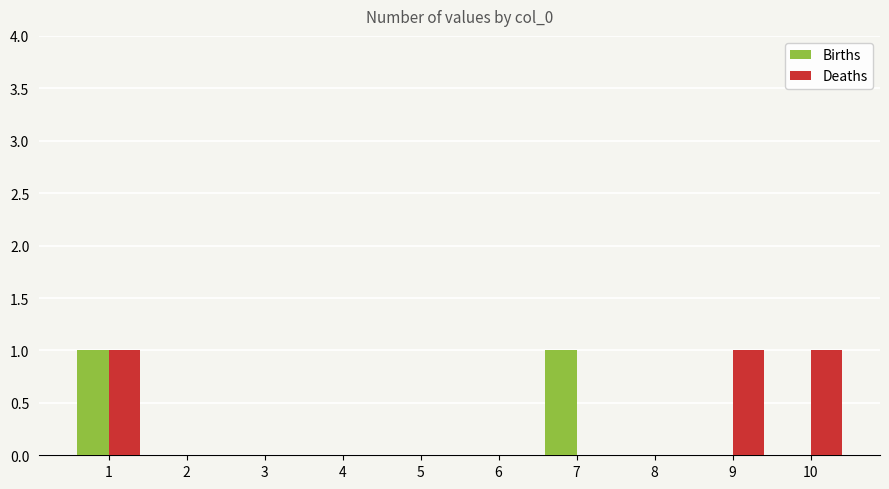

What are all the series names shown in the legend?

Births, Deaths